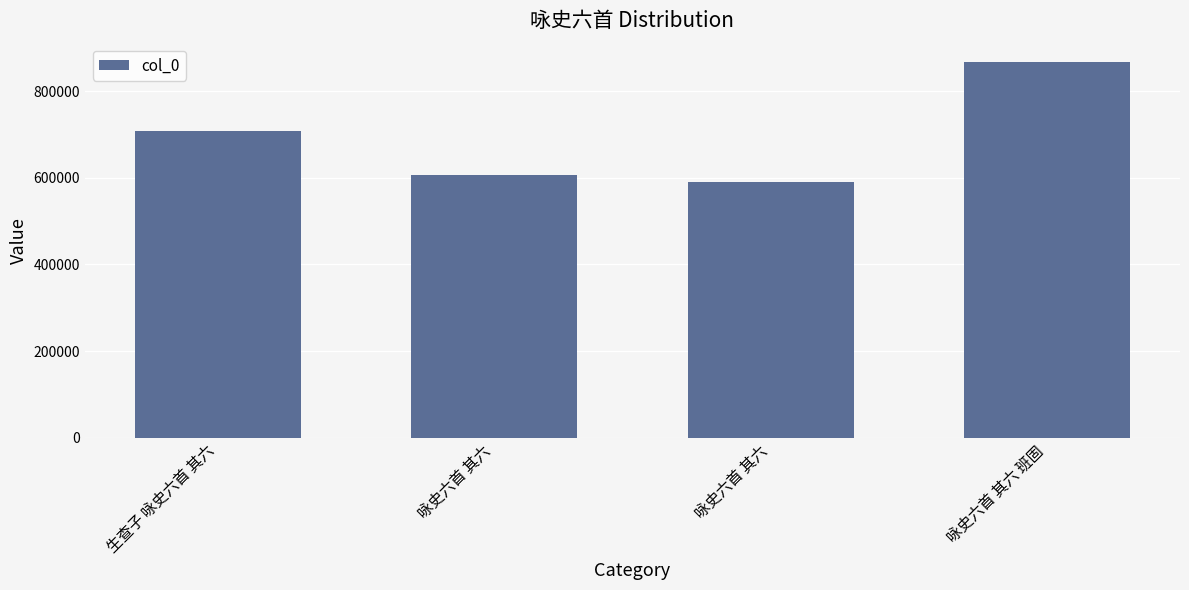

What is the maximum value shown in the chart?

866226